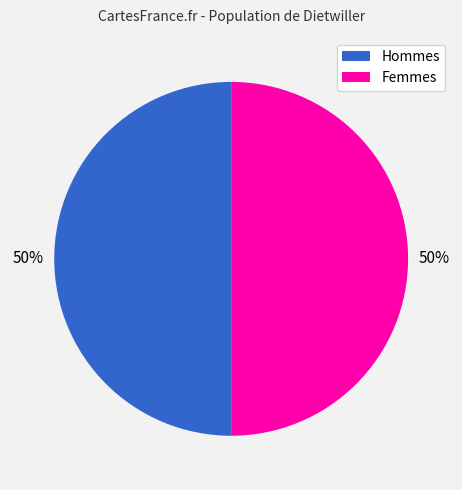

To the nearest percent, what is the average slice percentage?

50%